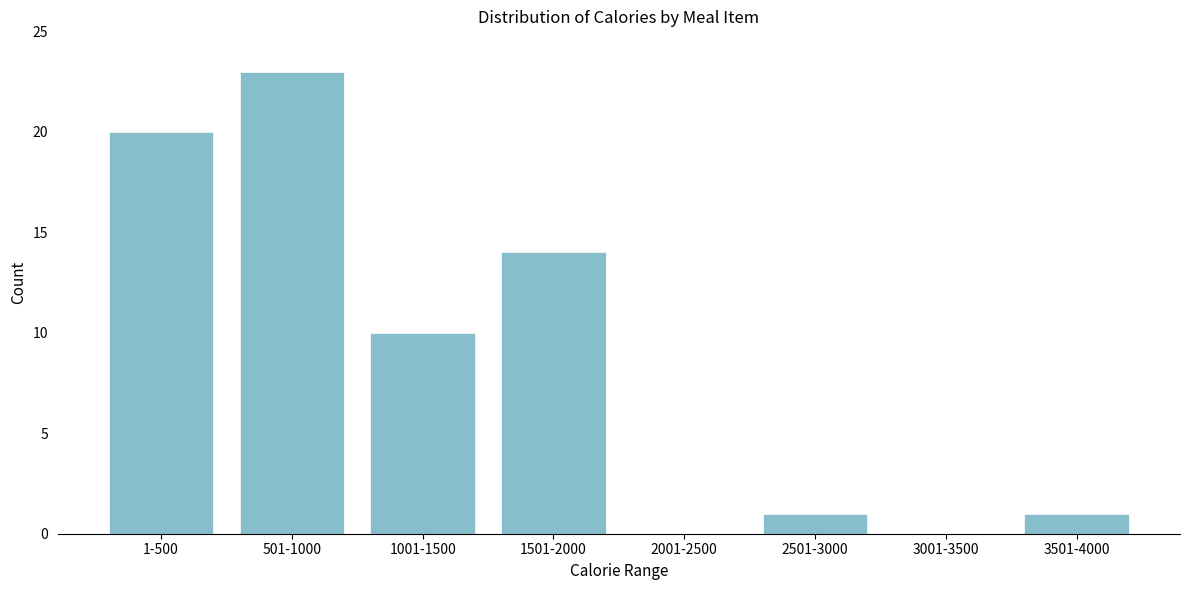

Reading left to right, transcribe all the data shown in this chart.

1-500=20	501-1000=23	1001-1500=10	1501-2000=14	2001-2500=0	2501-3000=1	3001-3500=0	3501-4000=1